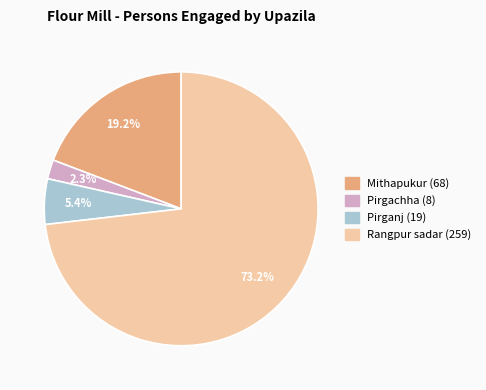

Rank the categories by value from highest to lowest.

Rangpur sadar, Mithapukur, Pirganj, Pirgachha